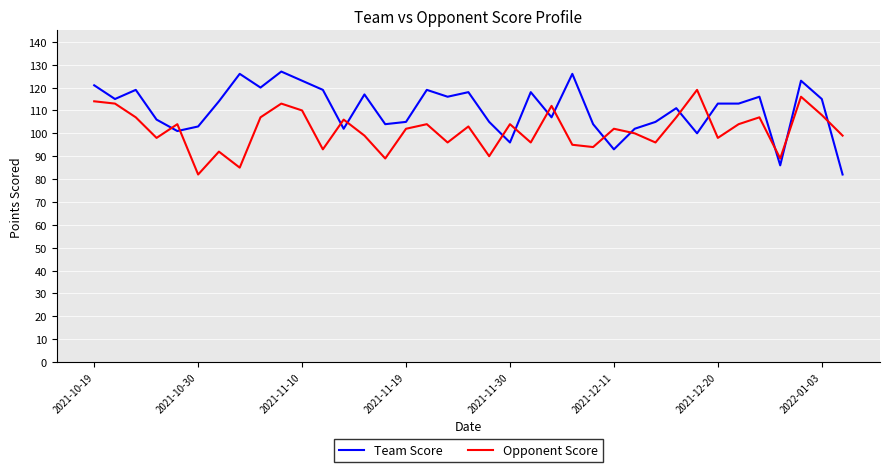

What is the greatest value displayed?

127